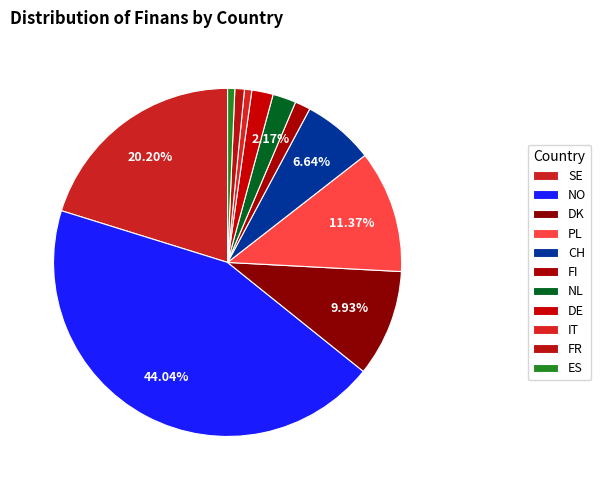

How many slices are in this pie chart?

11